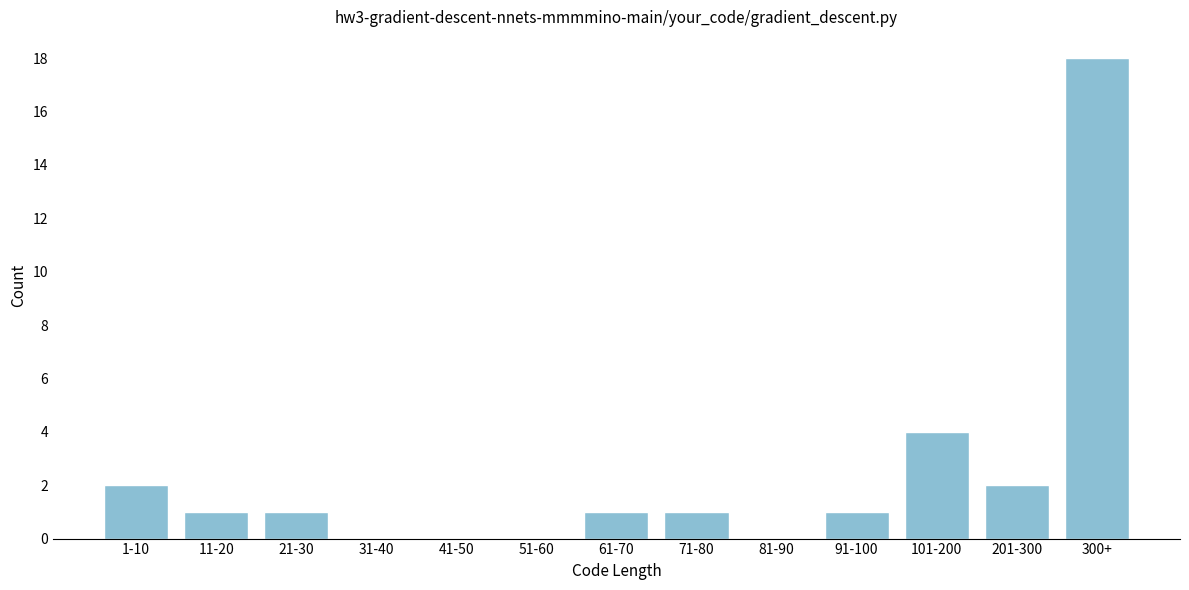

Reading left to right, extract all data points from this chart.

1-10=2	11-20=1	21-30=1	31-40=0	41-50=0	51-60=0	61-70=1	71-80=1	81-90=0	91-100=1	101-200=4	201-300=2	300+=18